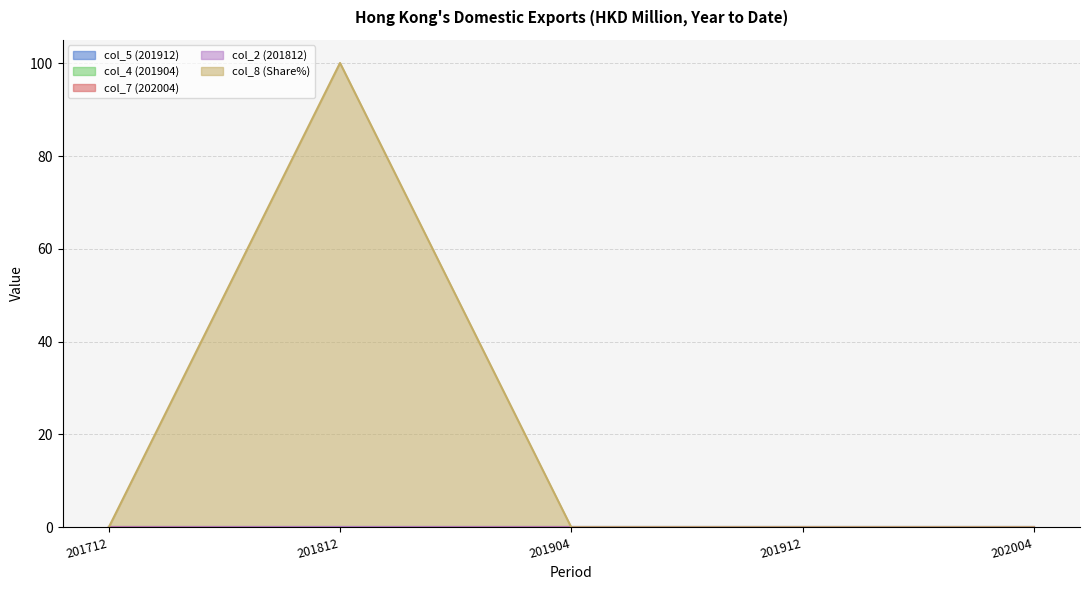

True or false: col_5 (201912) and col_8 (Share%) cross at least once.

False